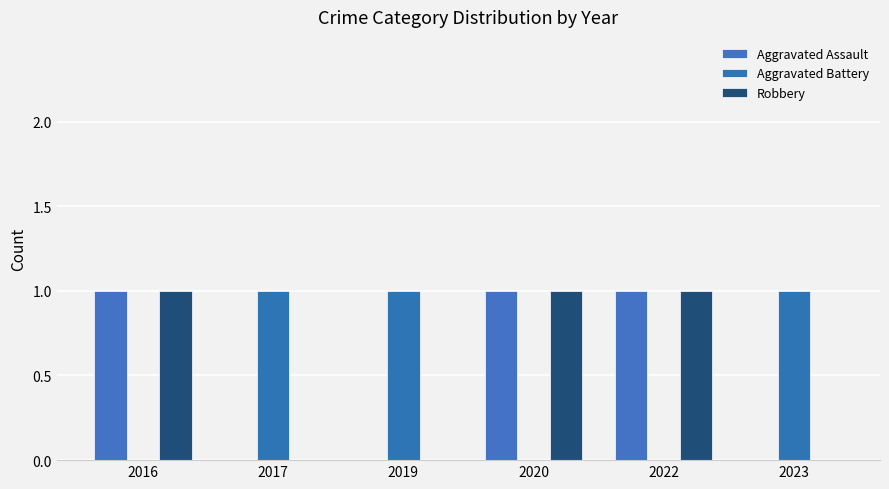

What is the difference between the Aggravated Battery values at 2016 and 2017?

1